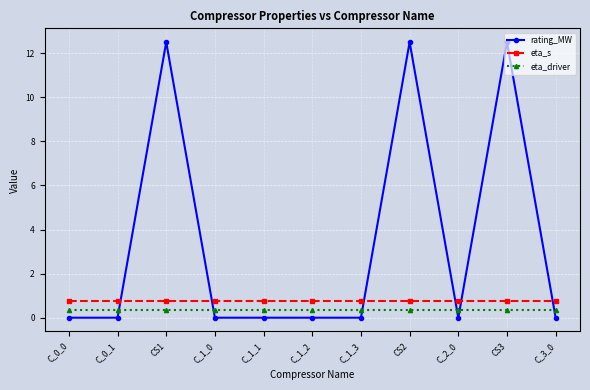

What is the greatest value displayed?

12.5